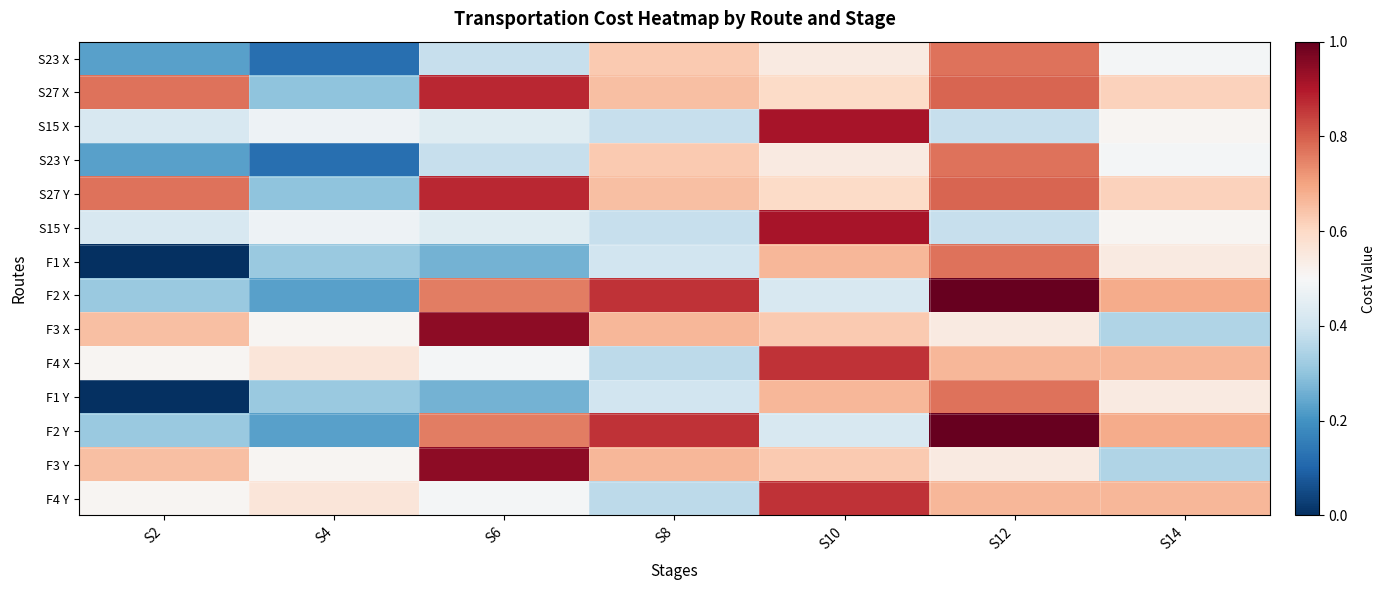

Which series has the largest range (max minus min)?

F1 X